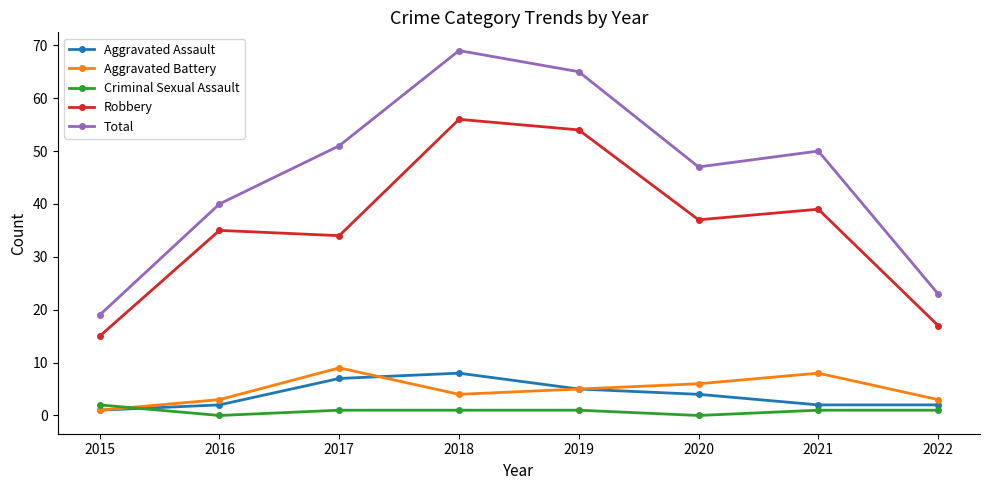

Reading right to left, what are all the values shown in this chart?

Aggravated Assault: 2022=2	2021=2	2020=4	2019=5	2018=8	2017=7	2016=2	2015=1
Aggravated Battery: 2022=3	2021=8	2020=6	2019=5	2018=4	2017=9	2016=3	2015=1
Criminal Sexual Assault: 2022=1	2021=1	2020=0	2019=1	2018=1	2017=1	2016=0	2015=2
Robbery: 2022=17	2021=39	2020=37	2019=54	2018=56	2017=34	2016=35	2015=15
Total: 2022=23	2021=50	2020=47	2019=65	2018=69	2017=51	2016=40	2015=19